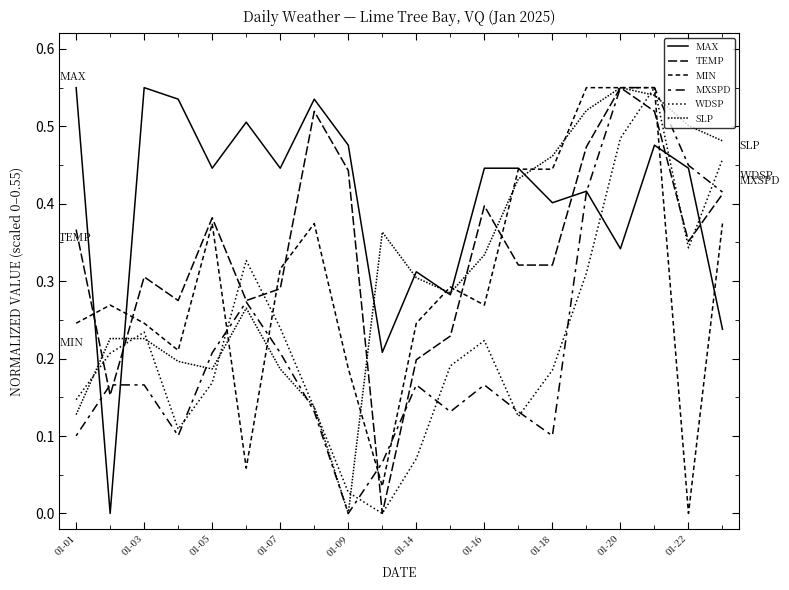

Which category has the highest value across all series?

01-01